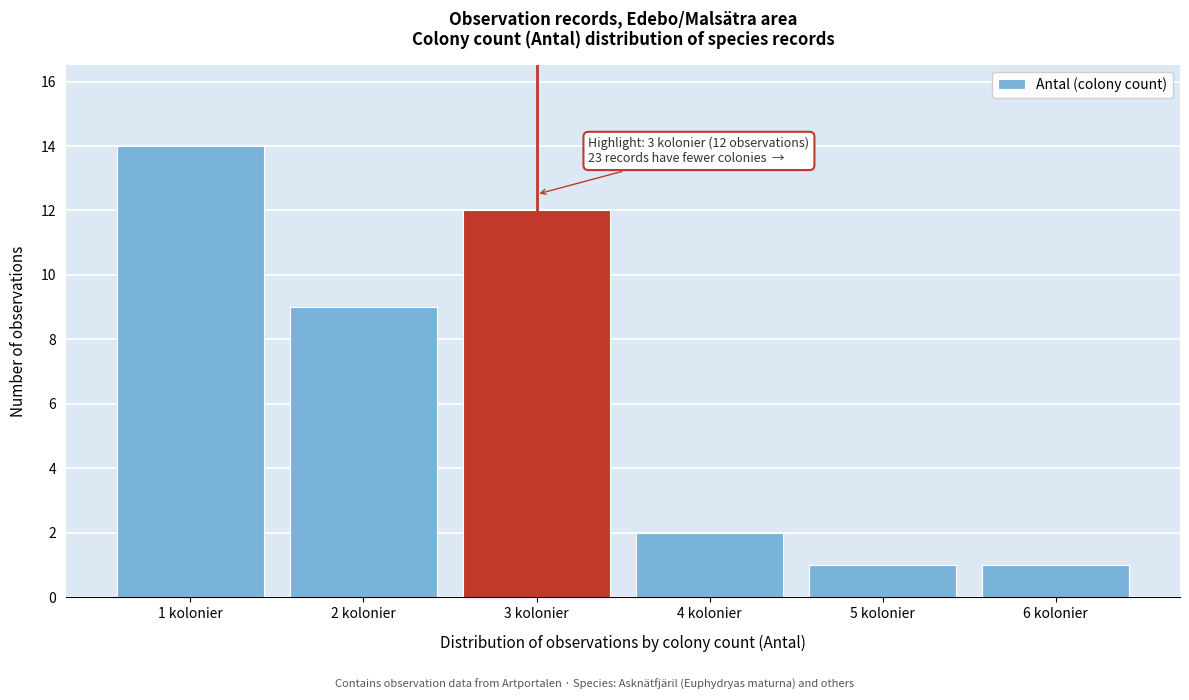

Reading right to left, extract all data points from this chart.

6 kolonier=1	5 kolonier=1	4 kolonier=2	3 kolonier=12	2 kolonier=9	1 kolonier=14